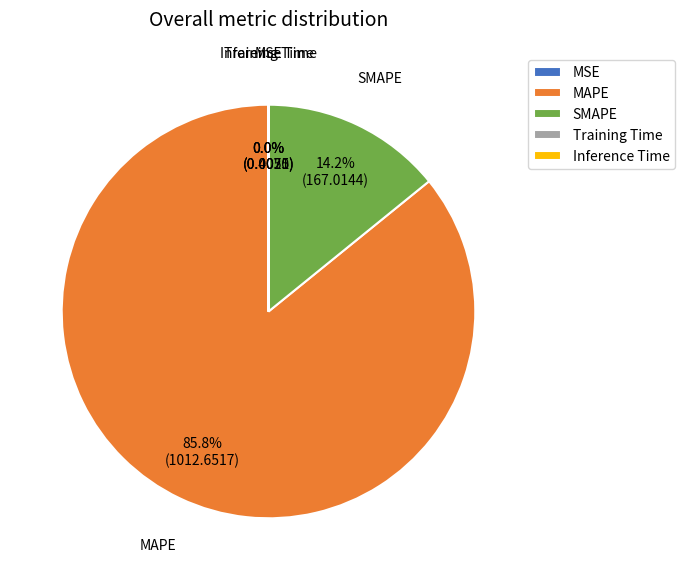

Which slice is the largest?

MAPE